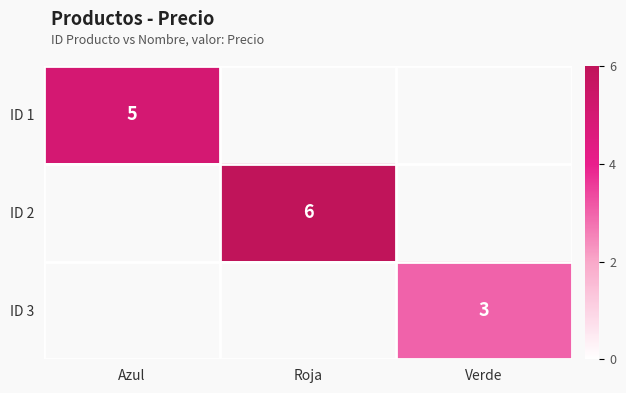

True or false: ID 1 has a value of 5 at Azul.

True